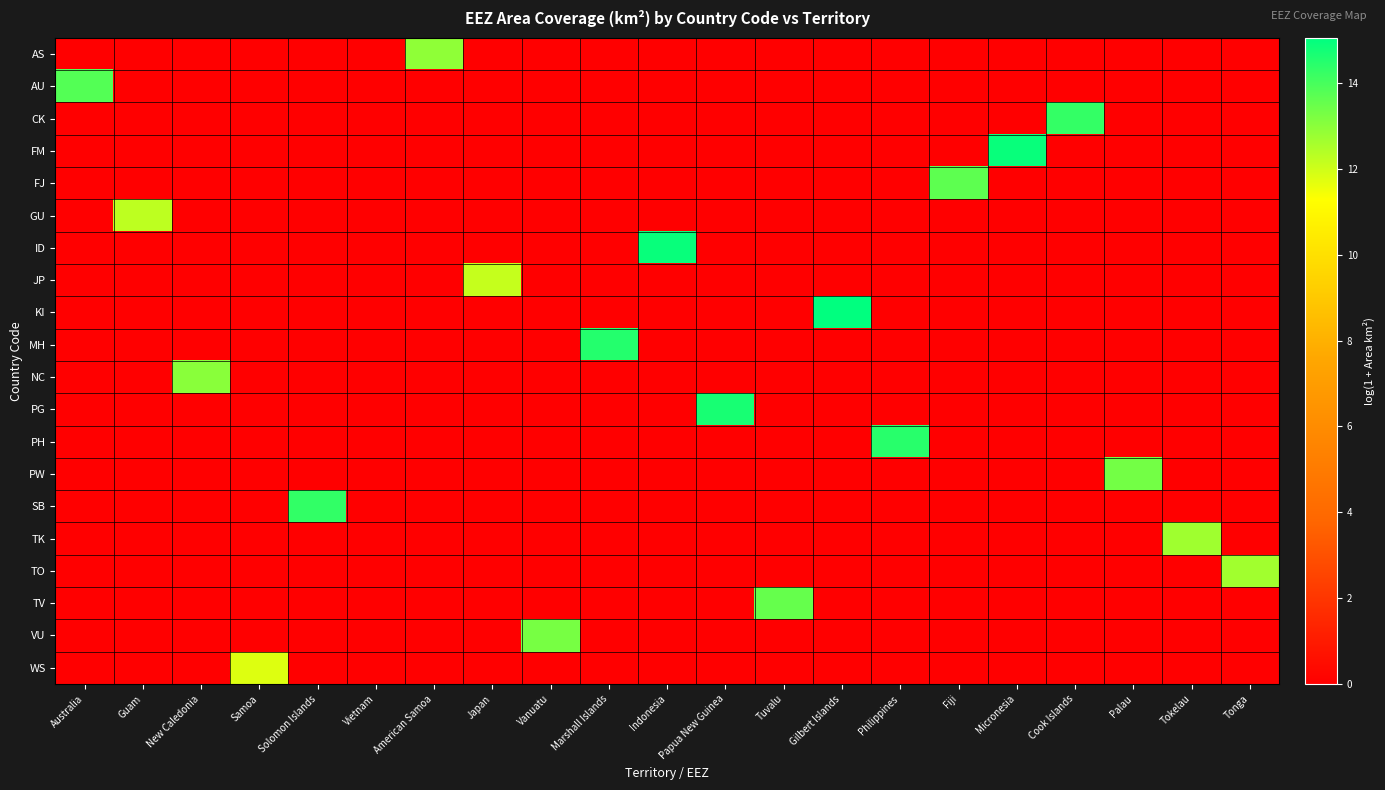

At how many categories does at least one series exceed 14?

8